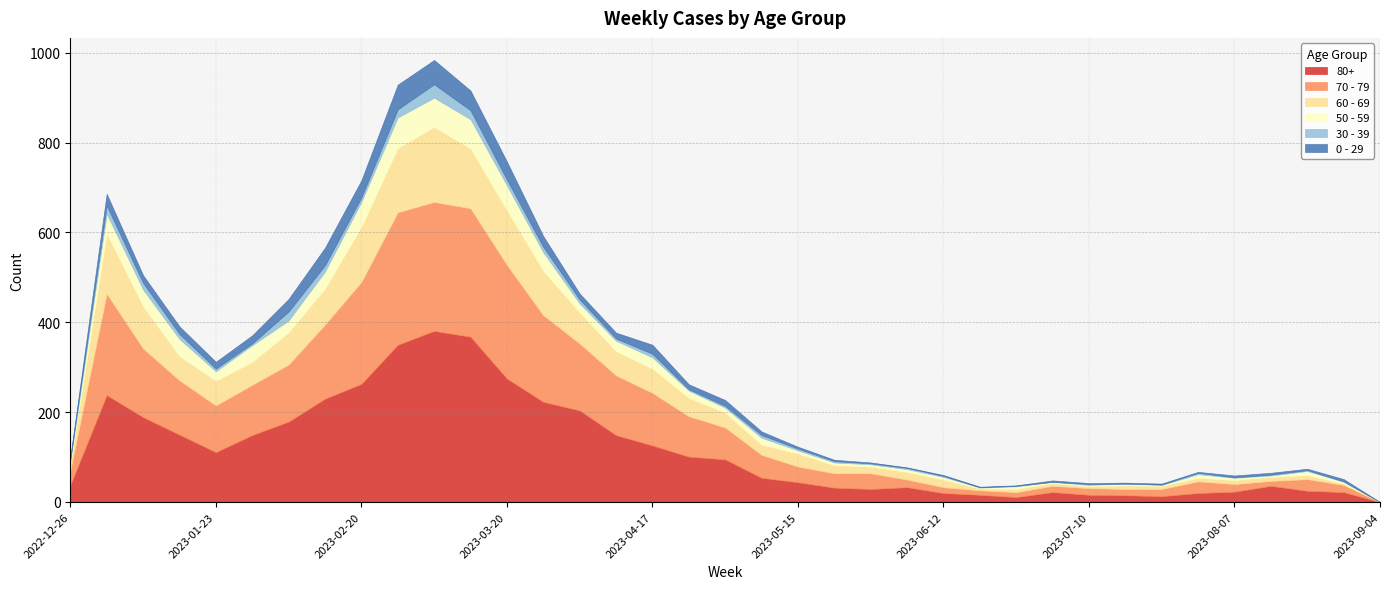

What is the label of the 18th point from the left?

2023-04-24